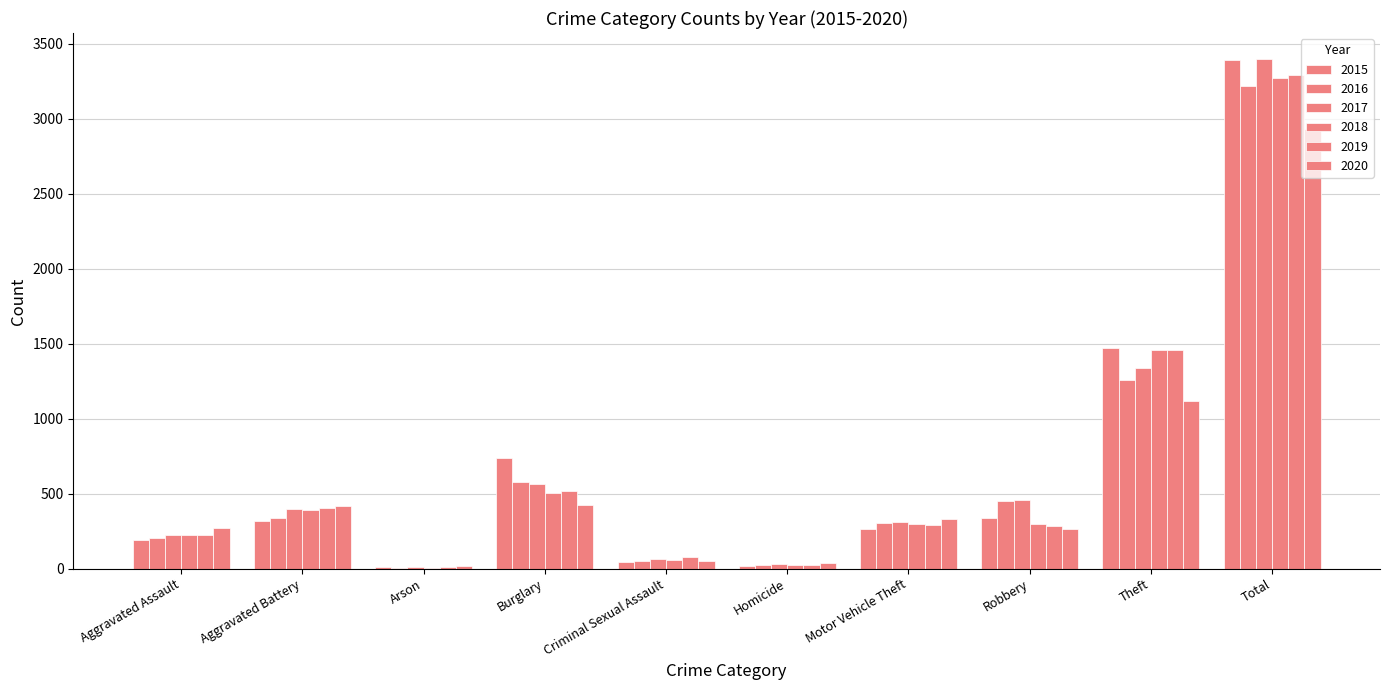

Reading left to right, what are all the values shown in this chart?

2015: Aggravated Assault=194	Aggravated Battery=316	Arson=9	Burglary=738	Criminal Sexual Assault=46	Homicide=15	Motor Vehicle Theft=263	Robbery=337	Theft=1474	Total=3392
2016: Aggravated Assault=206	Aggravated Battery=336	Arson=7	Burglary=576	Criminal Sexual Assault=50	Homicide=26	Motor Vehicle Theft=304	Robbery=454	Theft=1259	Total=3218
2017: Aggravated Assault=225	Aggravated Battery=400	Arson=10	Burglary=562	Criminal Sexual Assault=62	Homicide=33	Motor Vehicle Theft=312	Robbery=460	Theft=1339	Total=3403
2018: Aggravated Assault=225	Aggravated Battery=389	Arson=7	Burglary=506	Criminal Sexual Assault=60	Homicide=25	Motor Vehicle Theft=298	Robbery=301	Theft=1461	Total=3272
2019: Aggravated Assault=223	Aggravated Battery=407	Arson=12	Burglary=517	Criminal Sexual Assault=77	Homicide=22	Motor Vehicle Theft=290	Robbery=287	Theft=1459	Total=3294
2020: Aggravated Assault=273	Aggravated Battery=416	Arson=17	Burglary=425	Criminal Sexual Assault=48	Homicide=41	Motor Vehicle Theft=333	Robbery=263	Theft=1120	Total=2936